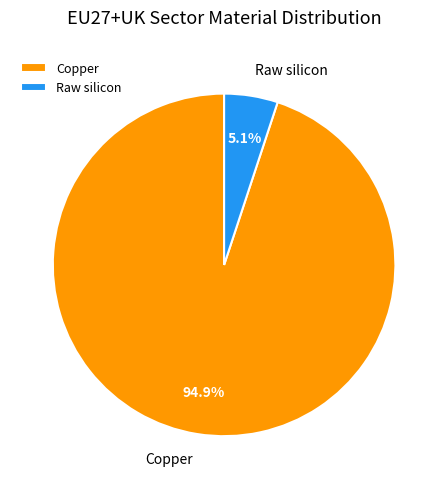

To the nearest percent, what is the difference between the largest and smallest slice percentages?

90%